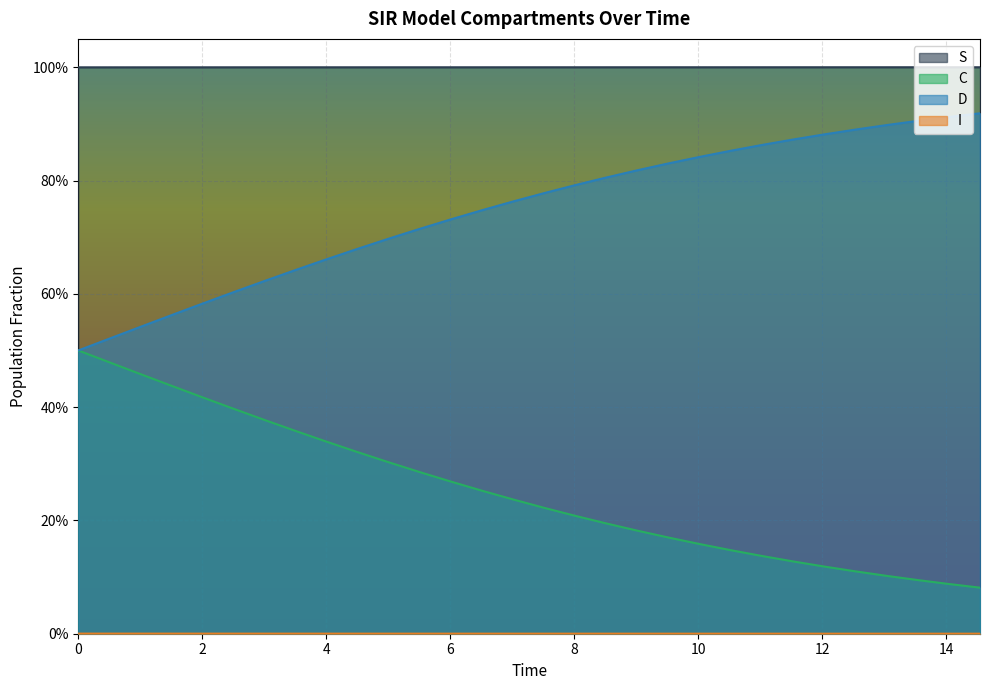

Does the chart display data point markers on the line(s)?

No